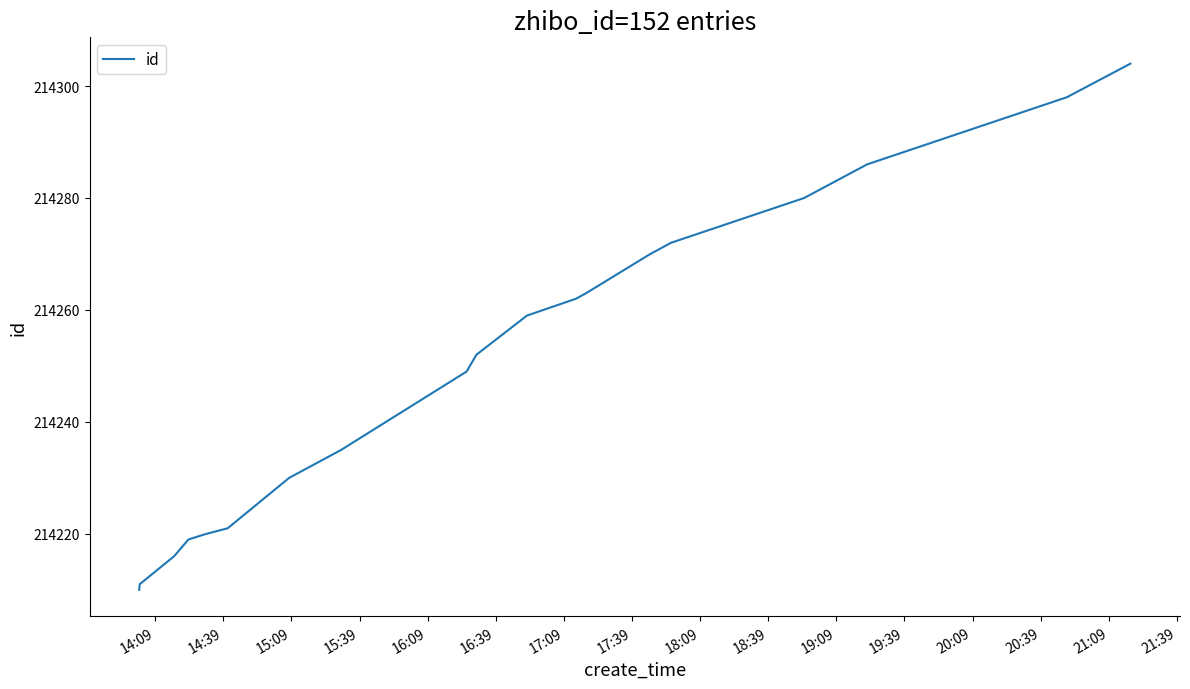

What is the difference between the maximum and minimum values?

94